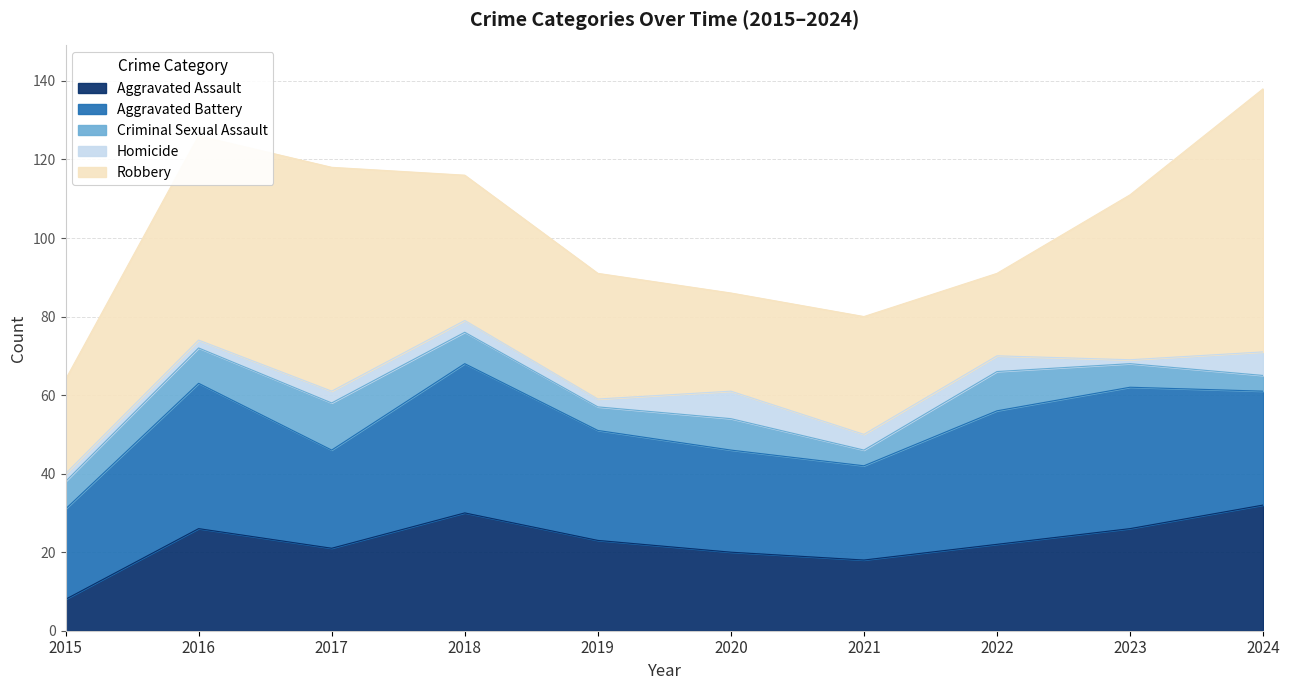

What is the spread (max minus min) of values at 2020?

19